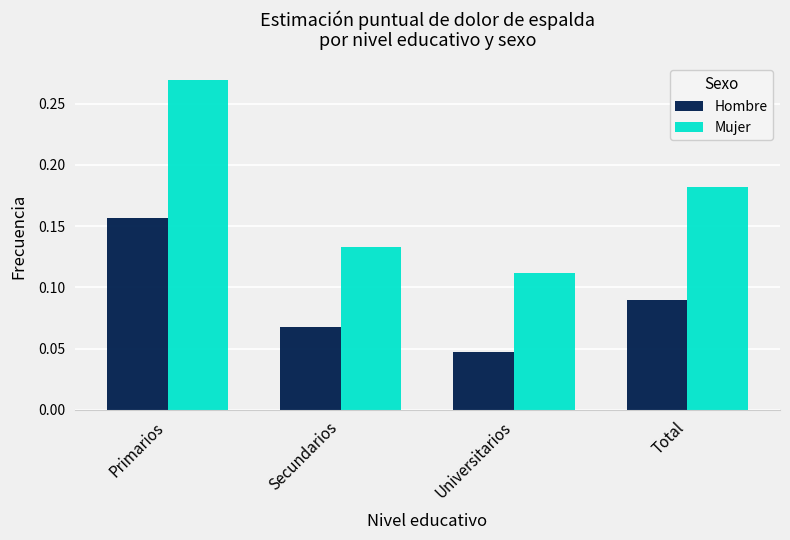

Where is Hombre nearest to the value 0?

Universitarios